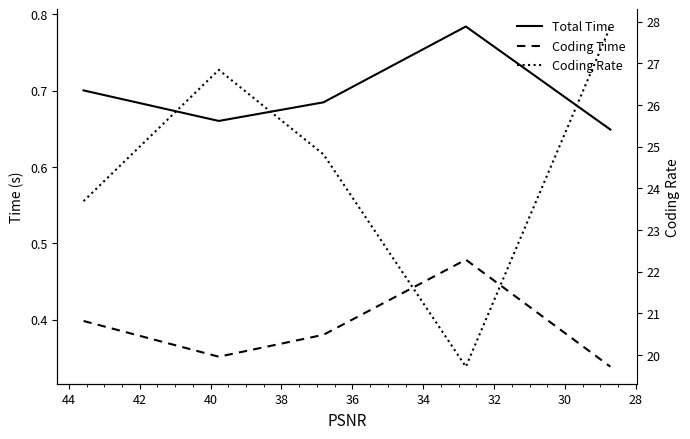

True or false: Total Time and Coding Time cross at least once.

False